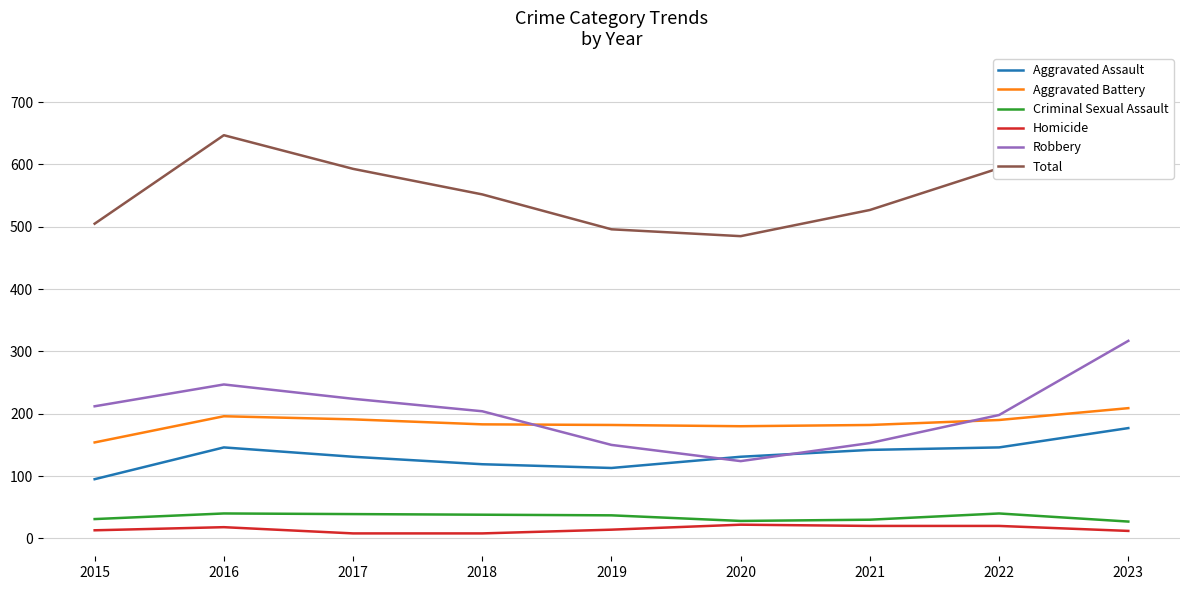

What is the sum of all Aggravated Assault values?

1200